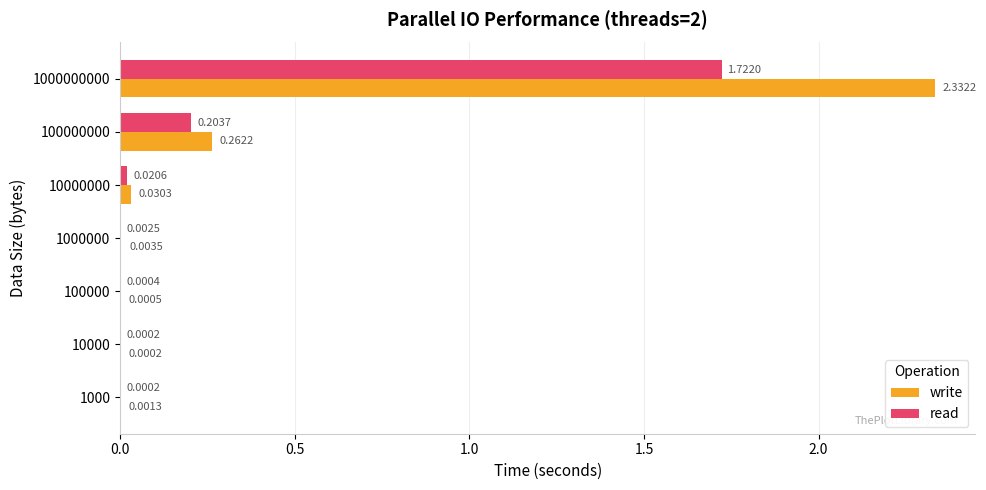

What is the sum of all write values?

2.6